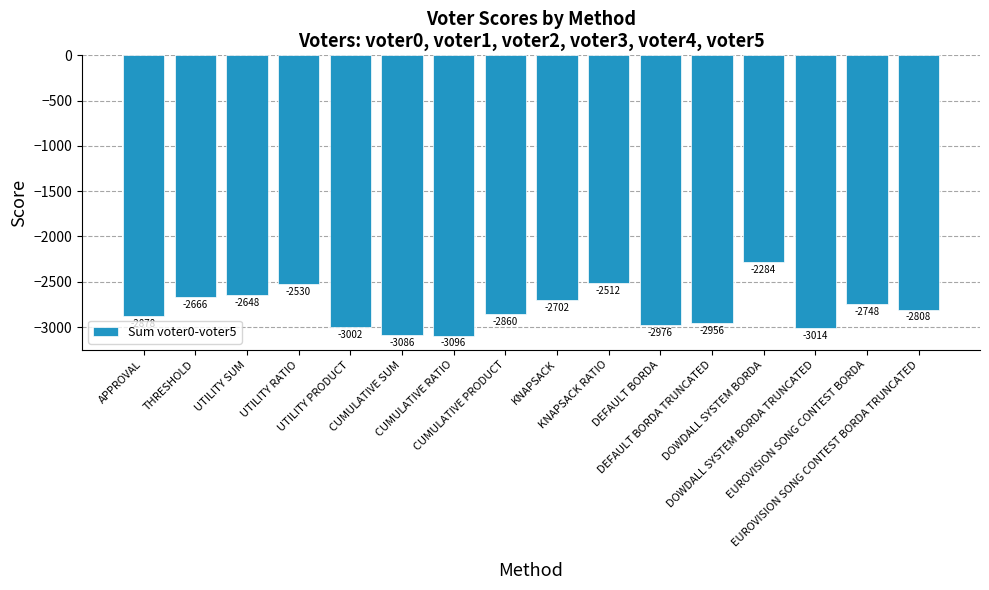

The chart shows a value of -2976 at DEFAULT BORDA. True or false?

True